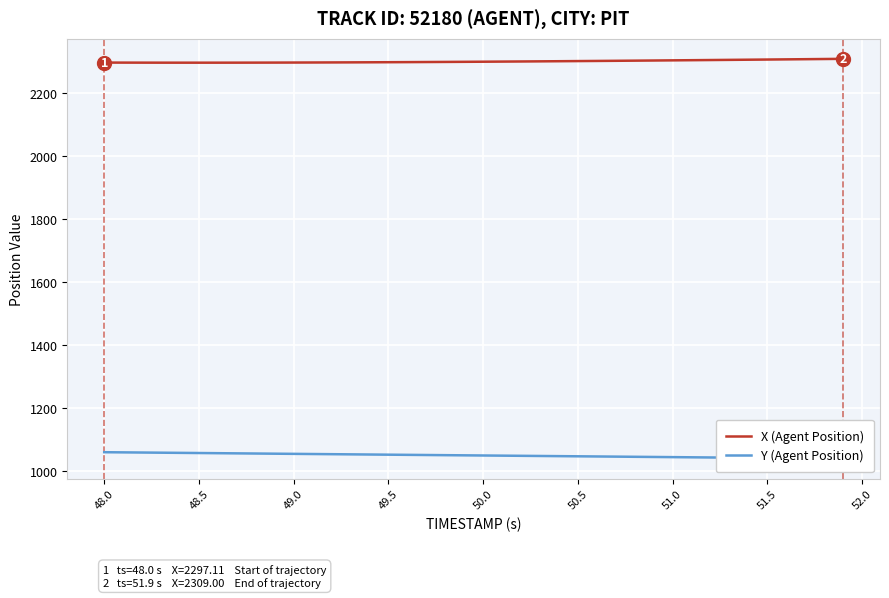

What is the average value of the X (Agent Position) series?

2300.8